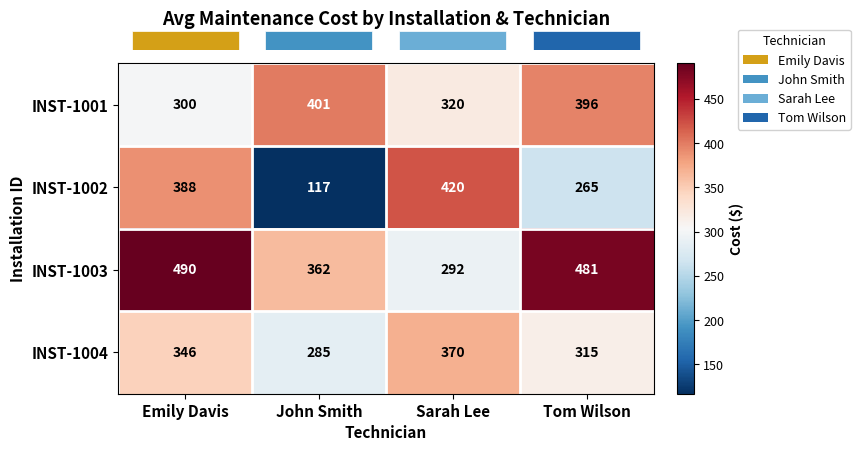

What is the difference between the second highest and second lowest values in the INST-1004 series?

31